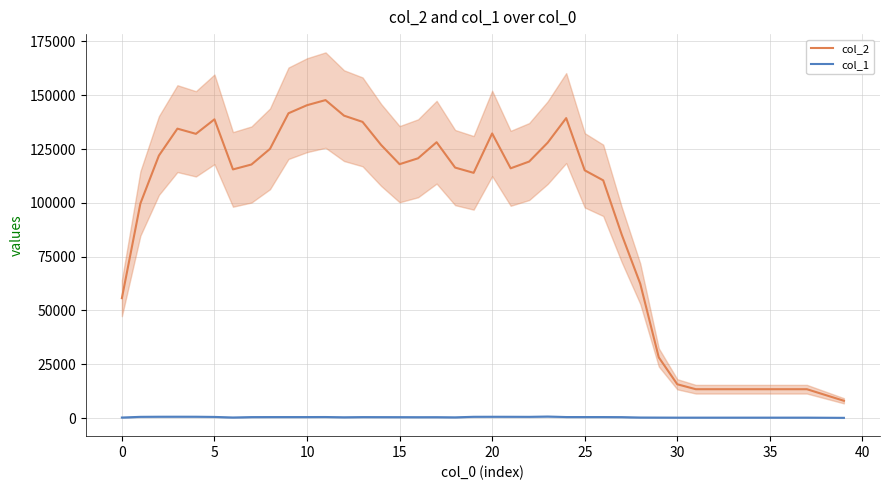

Rank the series by their maximum value, from lowest to highest.

col_1, col_2